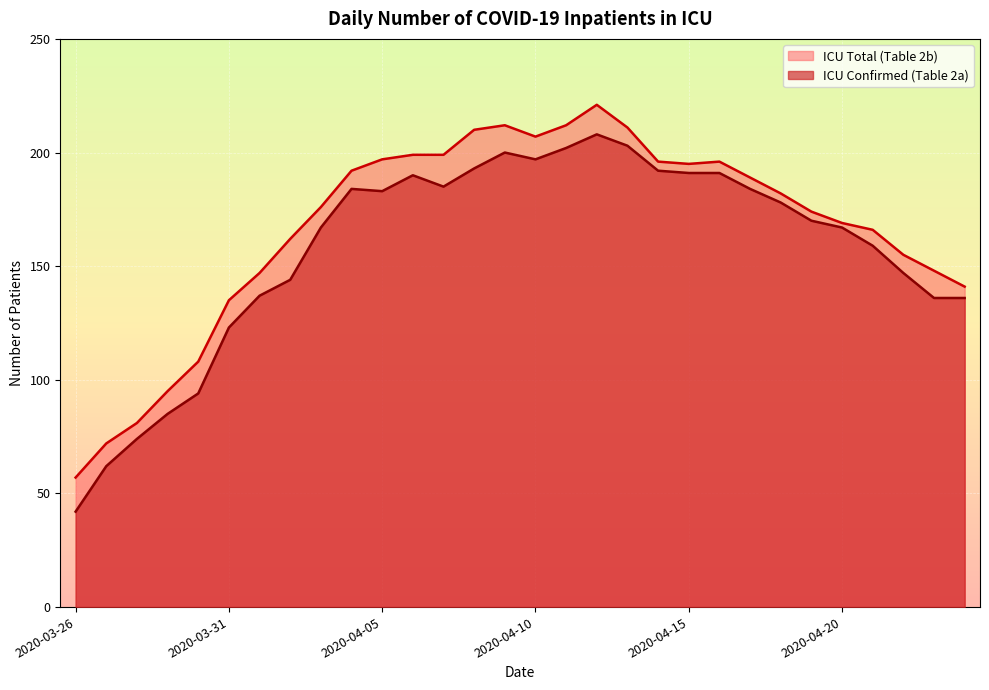

Reading left to right, transcribe all the data shown in this chart.

ICU Confirmed (Table 2a): 2020-03-26=42	2020-03-27=62	2020-03-28=74	2020-03-29=85	2020-03-30=94	2020-03-31=123	2020-04-01=137	2020-04-02=144	2020-04-03=167	2020-04-04=184	2020-04-05=183	2020-04-06=190	2020-04-07=185	2020-04-08=193	2020-04-09=200	2020-04-10=197	2020-04-11=202	2020-04-12=208	2020-04-13=203	2020-04-14=192	2020-04-15=191	2020-04-16=191	2020-04-17=184	2020-04-18=178	2020-04-19=170	2020-04-20=167	2020-04-21=159	2020-04-22=147	2020-04-23=136	2020-04-24=136
ICU Total (Table 2b): 2020-03-26=57	2020-03-27=72	2020-03-28=81	2020-03-29=95	2020-03-30=108	2020-03-31=135	2020-04-01=147	2020-04-02=162	2020-04-03=176	2020-04-04=192	2020-04-05=197	2020-04-06=199	2020-04-07=199	2020-04-08=210	2020-04-09=212	2020-04-10=207	2020-04-11=212	2020-04-12=221	2020-04-13=211	2020-04-14=196	2020-04-15=195	2020-04-16=196	2020-04-17=189	2020-04-18=182	2020-04-19=174	2020-04-20=169	2020-04-21=166	2020-04-22=155	2020-04-23=148	2020-04-24=141